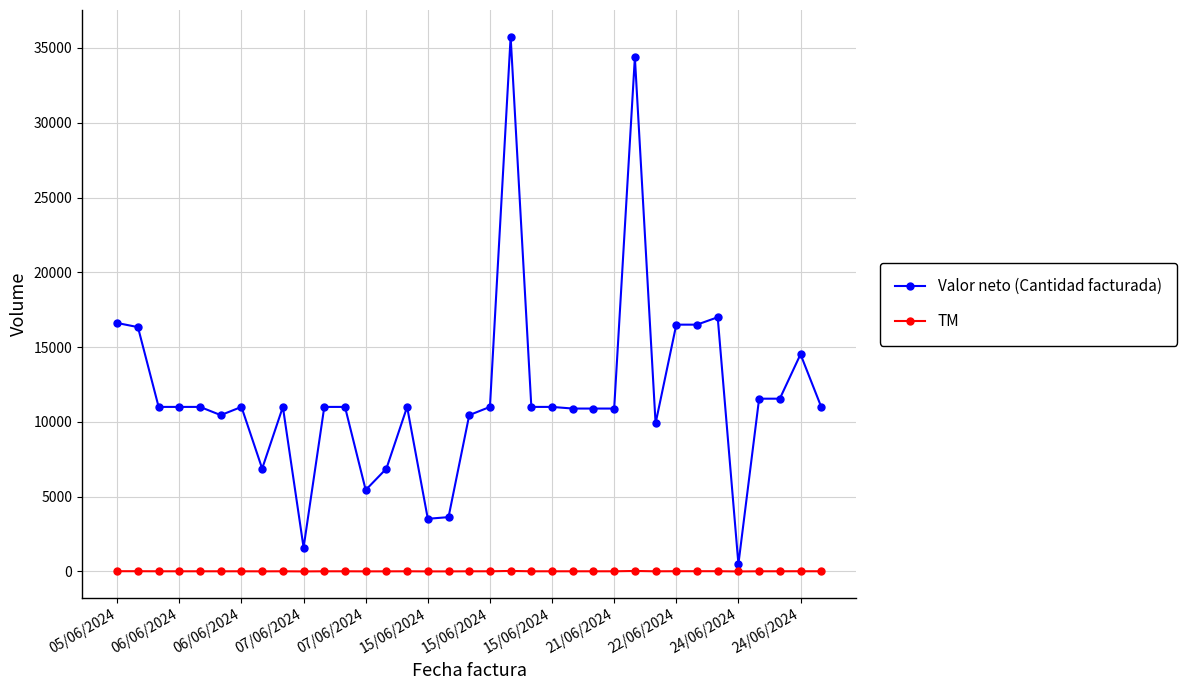

True or false: Valor neto (Cantidad facturada) and TM cross at least once.

False